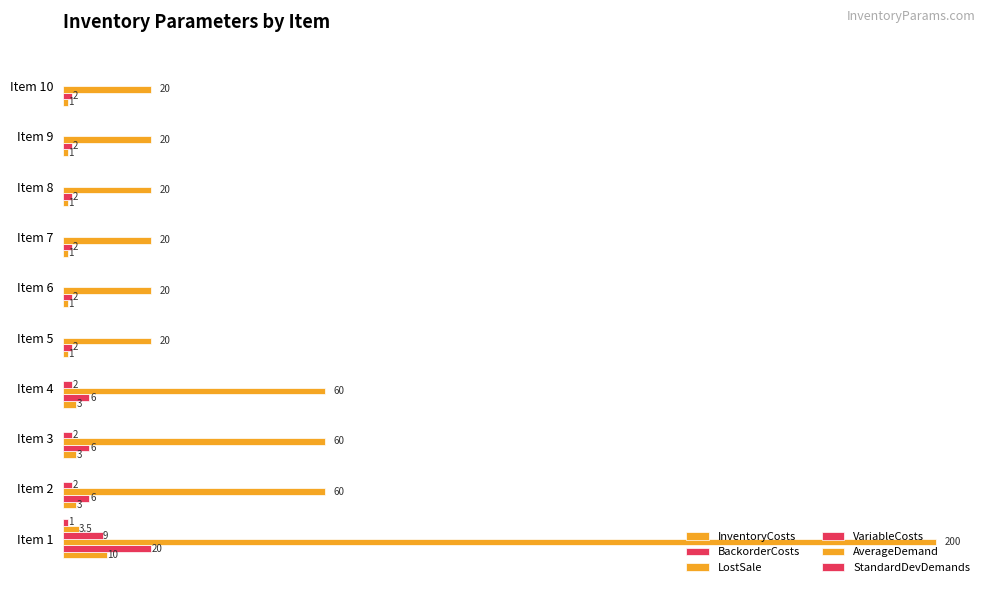

What is the sum of all LostSale values?

500.0